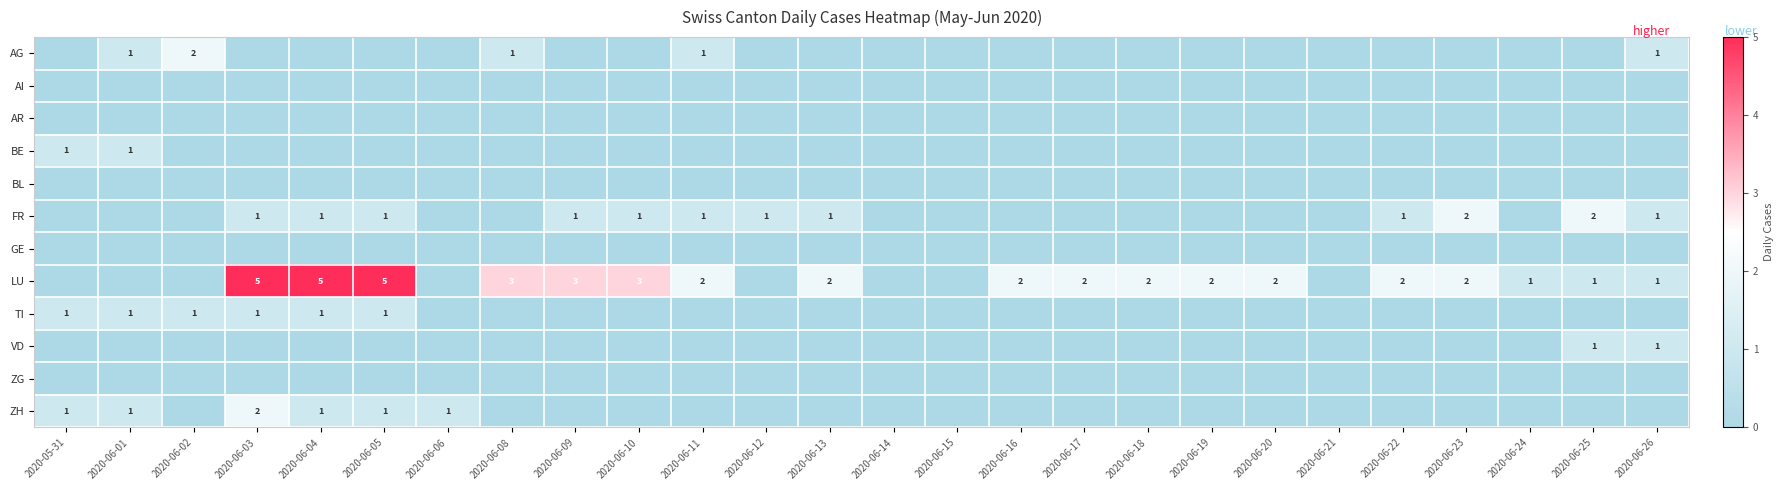

The LU series shows 7 at 2020-06-04. True or false?

False